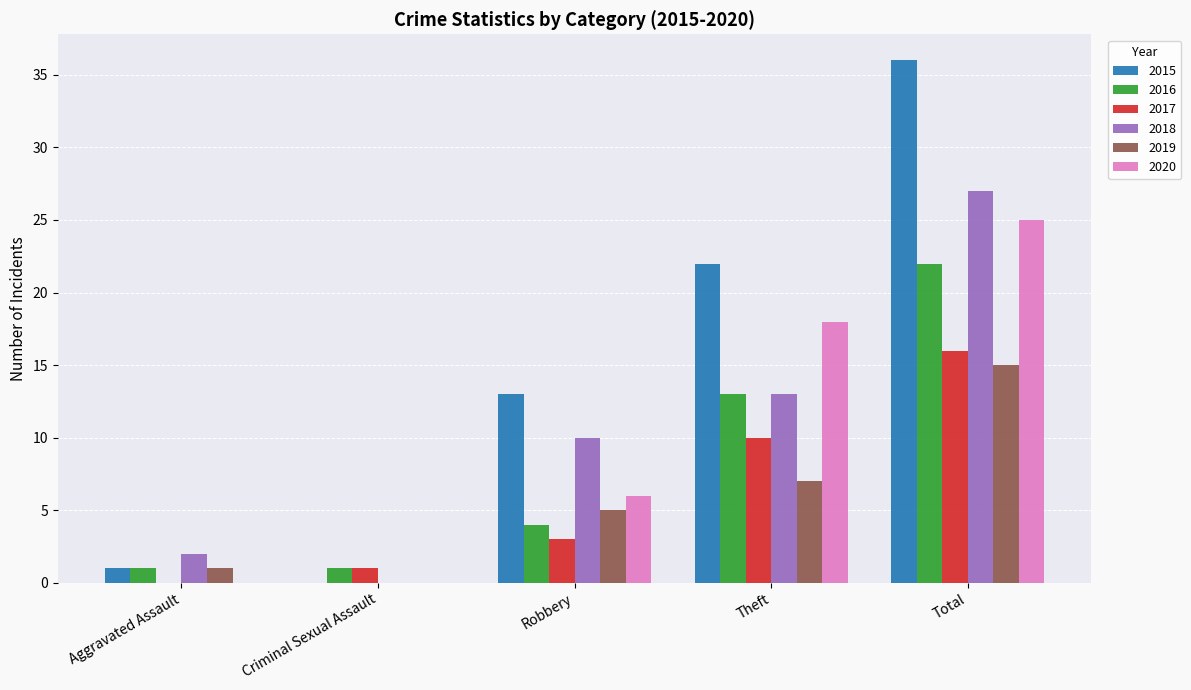

Read the 2018 value at Total.

27